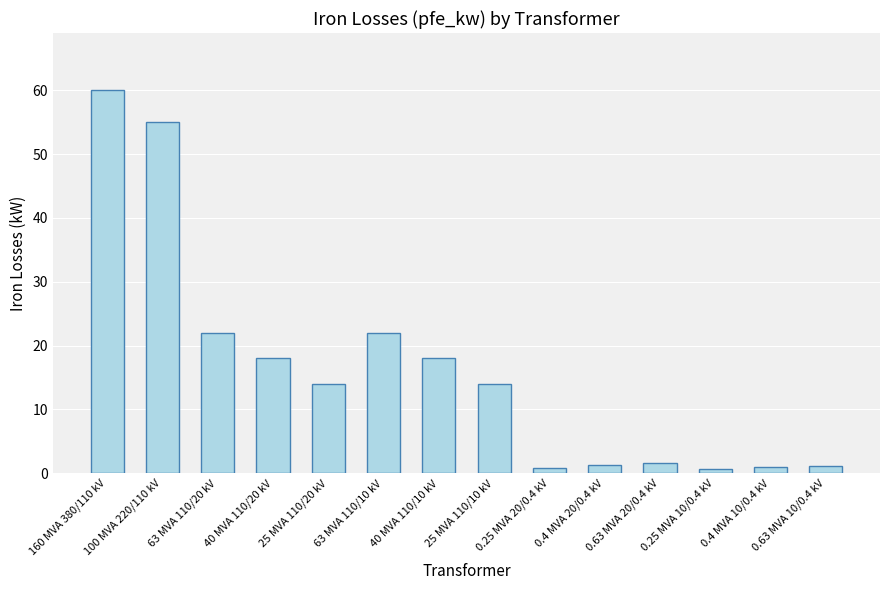

Read the value at 100 MVA 220/110 kV.

55.0